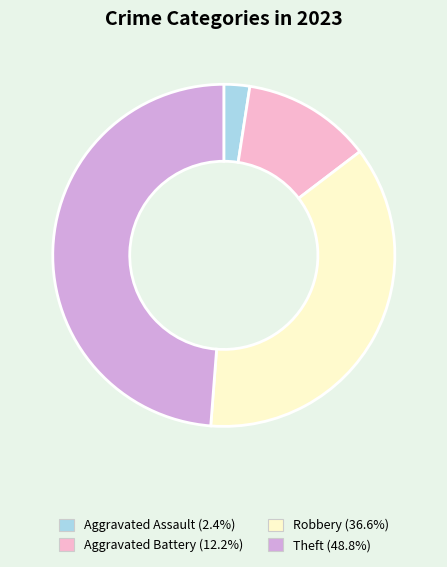

Do Aggravated Assault (2.4%) and Robbery (36.6%) together represent more than half of the pie?

No